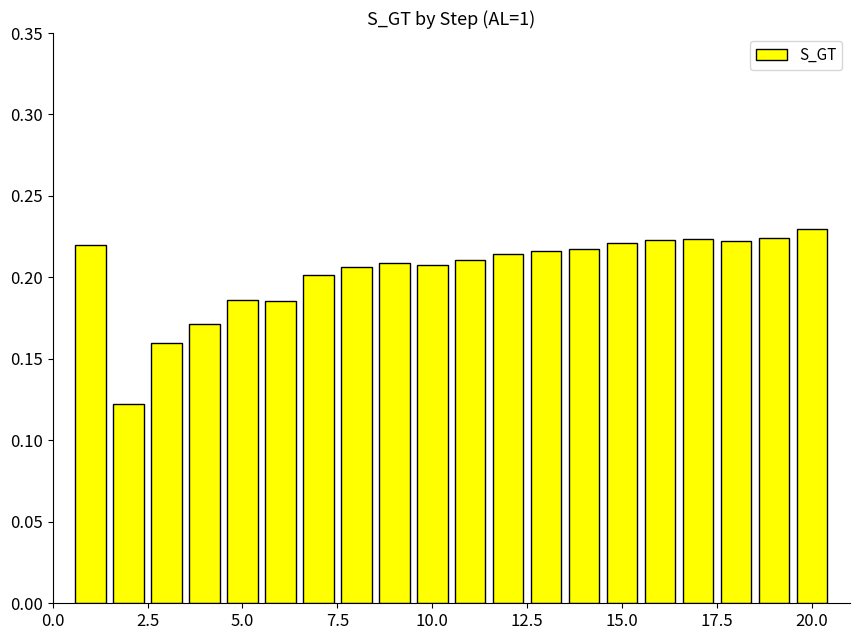

How many values are between 0 and 1?

20